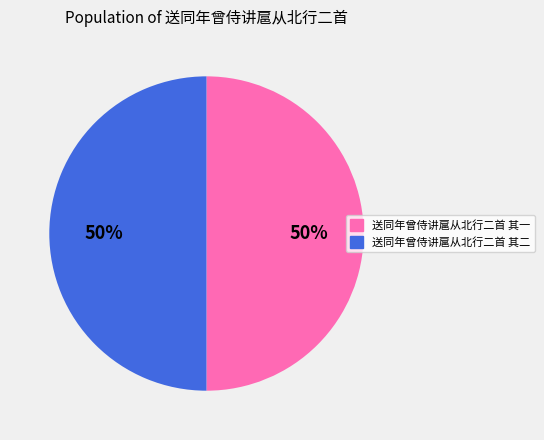

The 送同年曾侍讲扈从北行二首 其一 slice represents 41% of the pie. True or false?

False